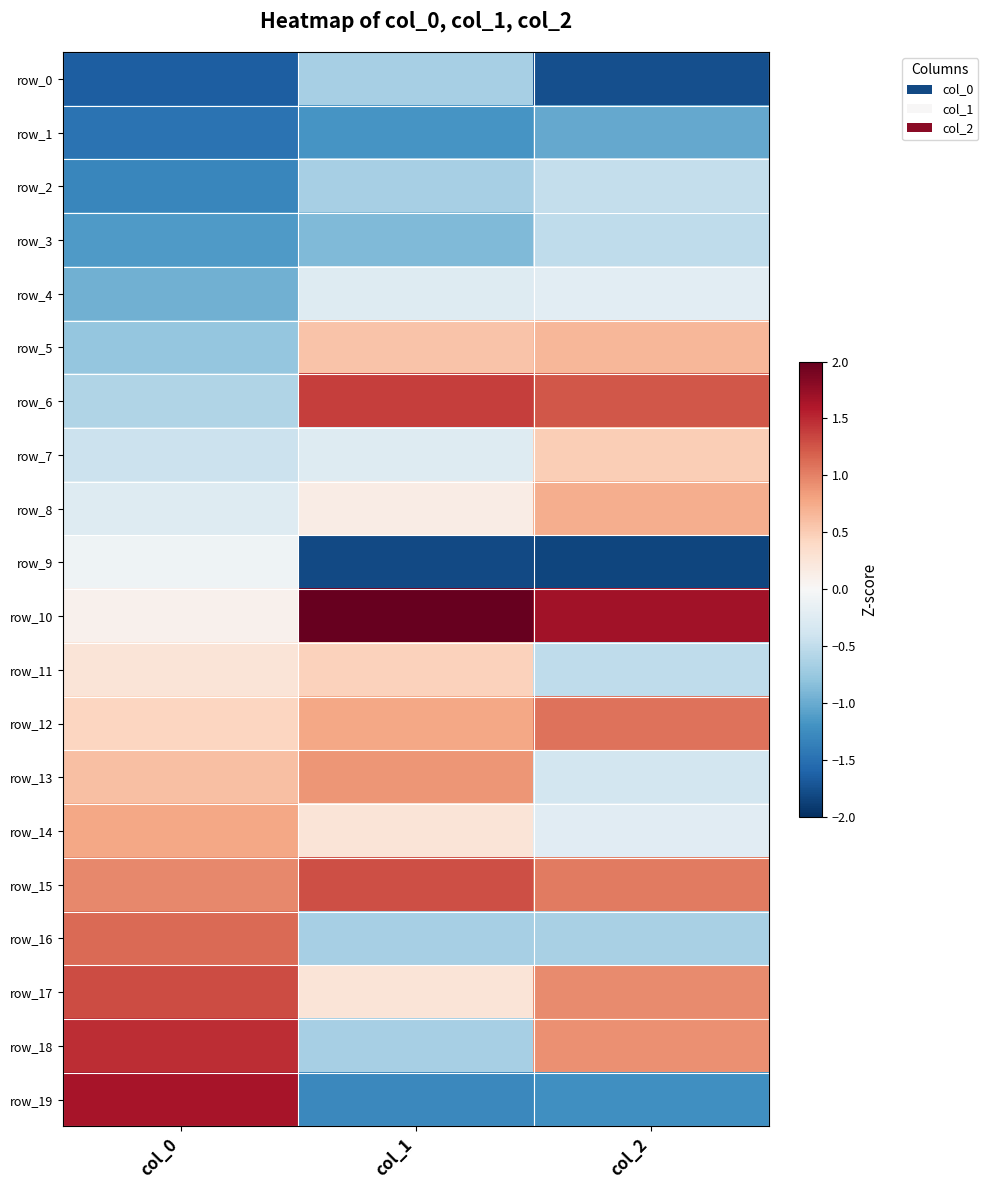

What is the average value of the row_16 series?

-0.1